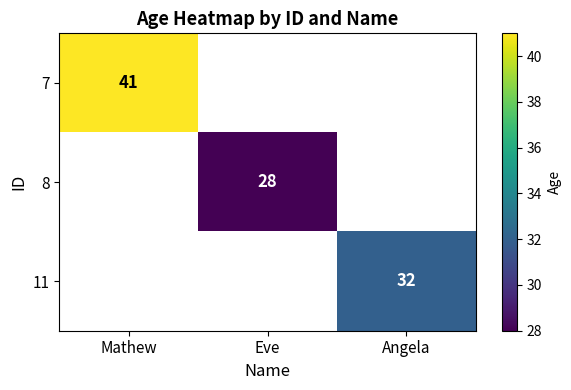

What is the greatest value displayed?

41.0